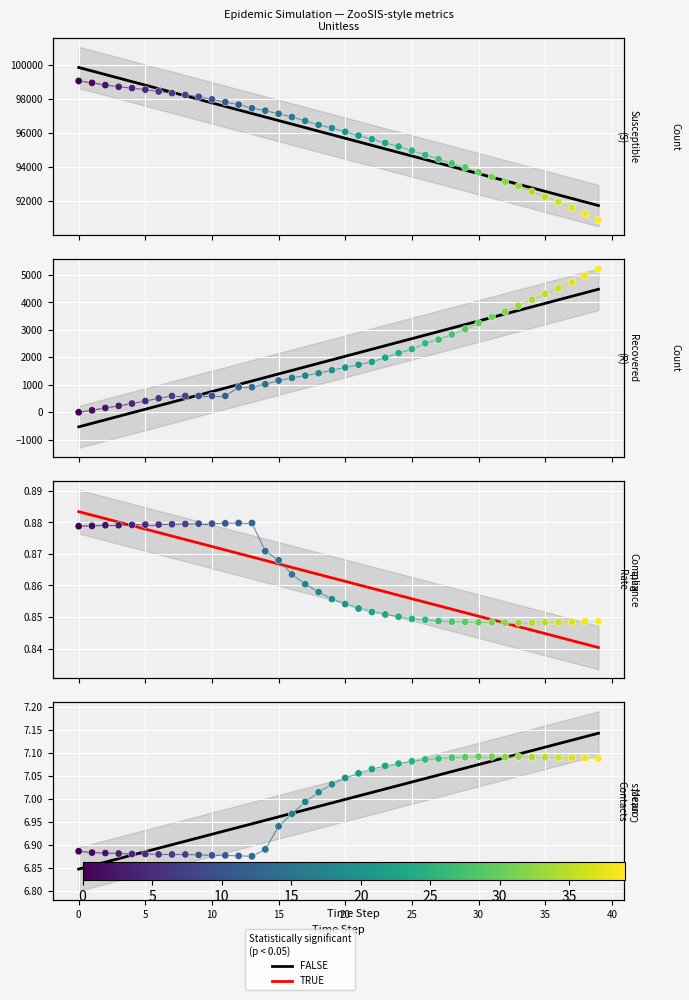

At how many categories does at least one series exceed 50998?

40